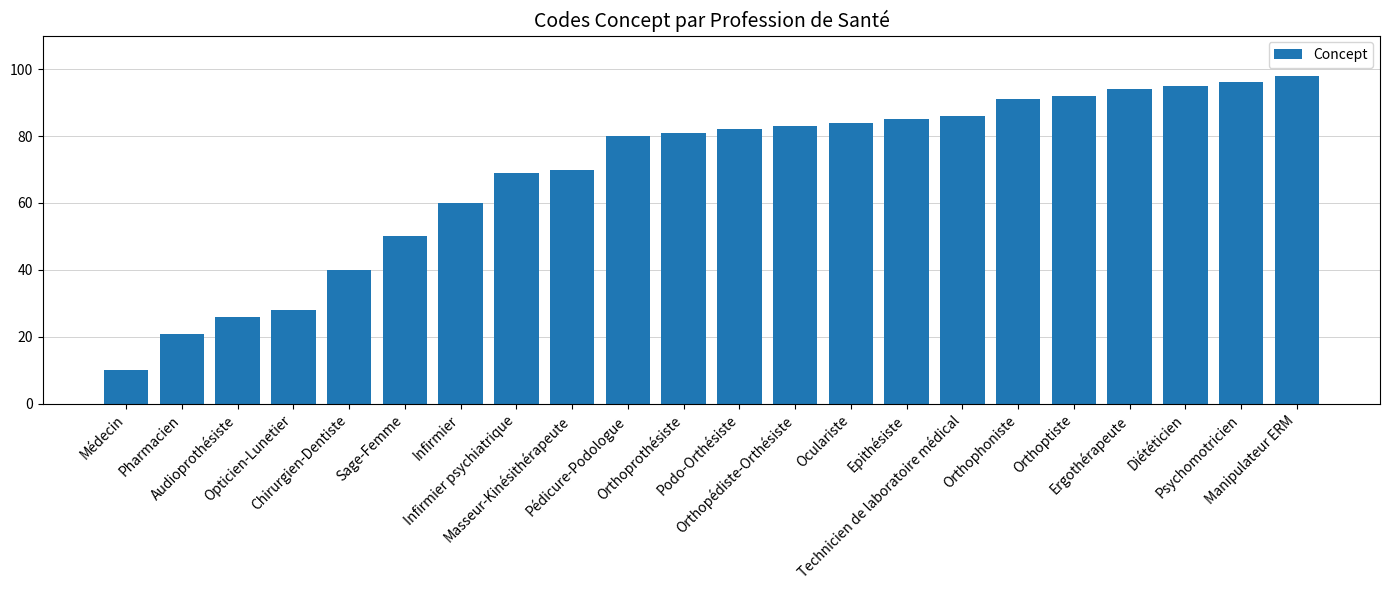

What position from the right is Oculariste?

9